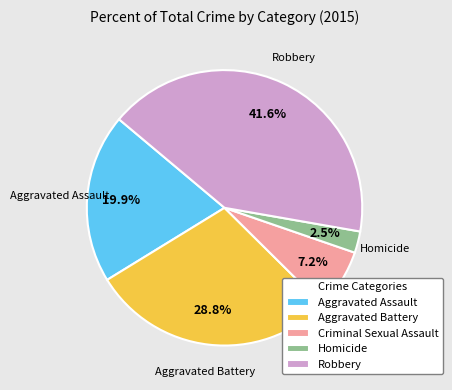

Does any single category account for the majority?

No